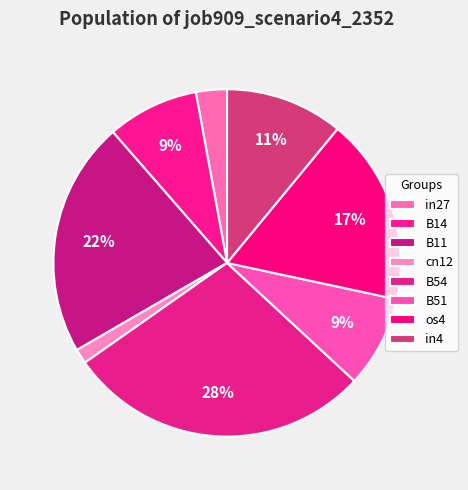

What is the change in value from cn12 to os4?

+0.2